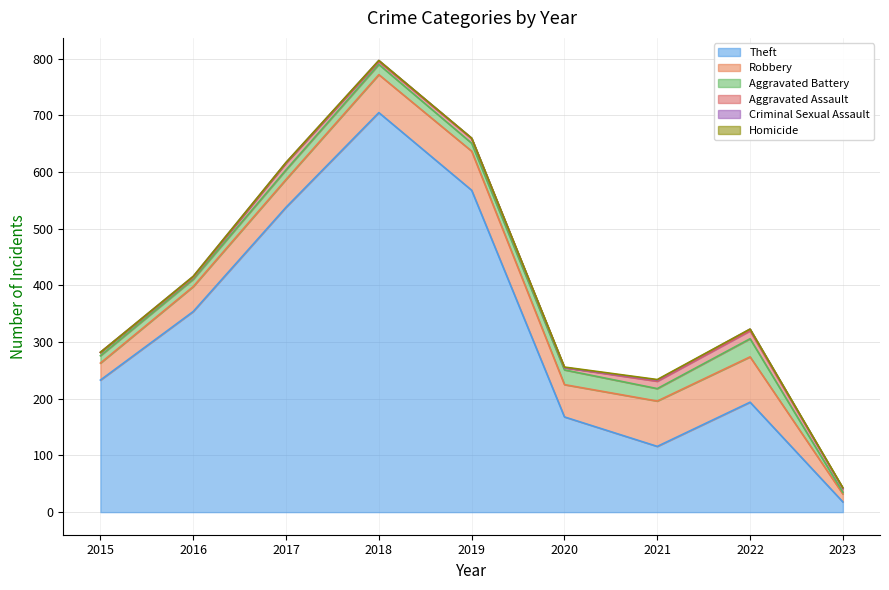

At which label does Theft first exceed 233?

2016